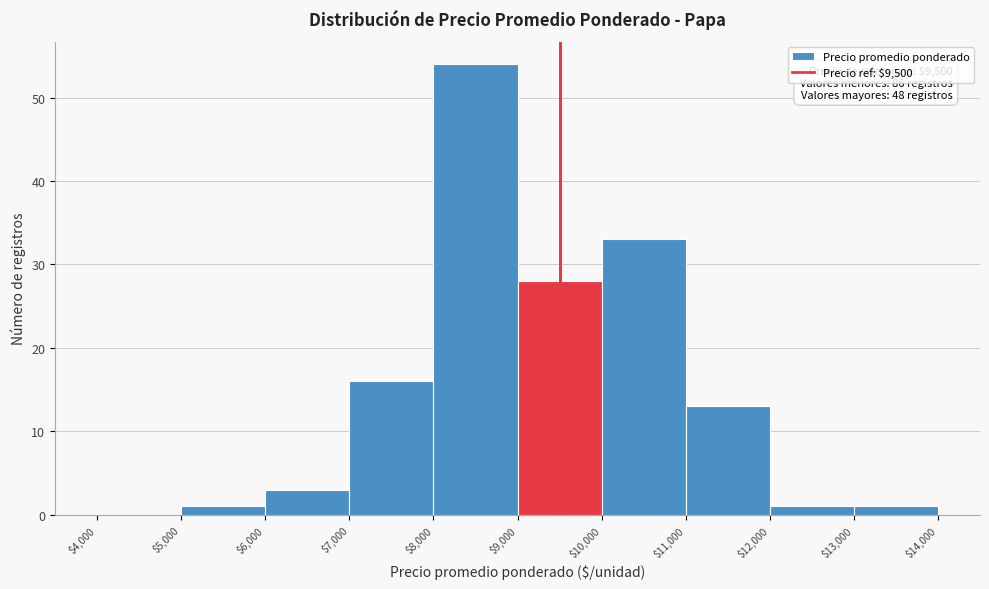

Over which range of the x-axis is the bar tallest?

$8,000 to $9,000